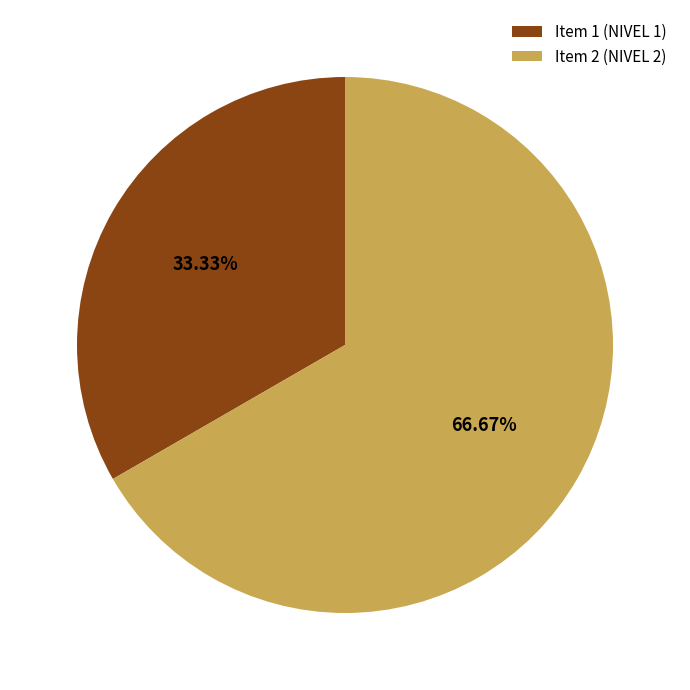

Combined, do Item 1 (NIVEL 1) and Item 2 (NIVEL 2) account for over 50%?

Yes